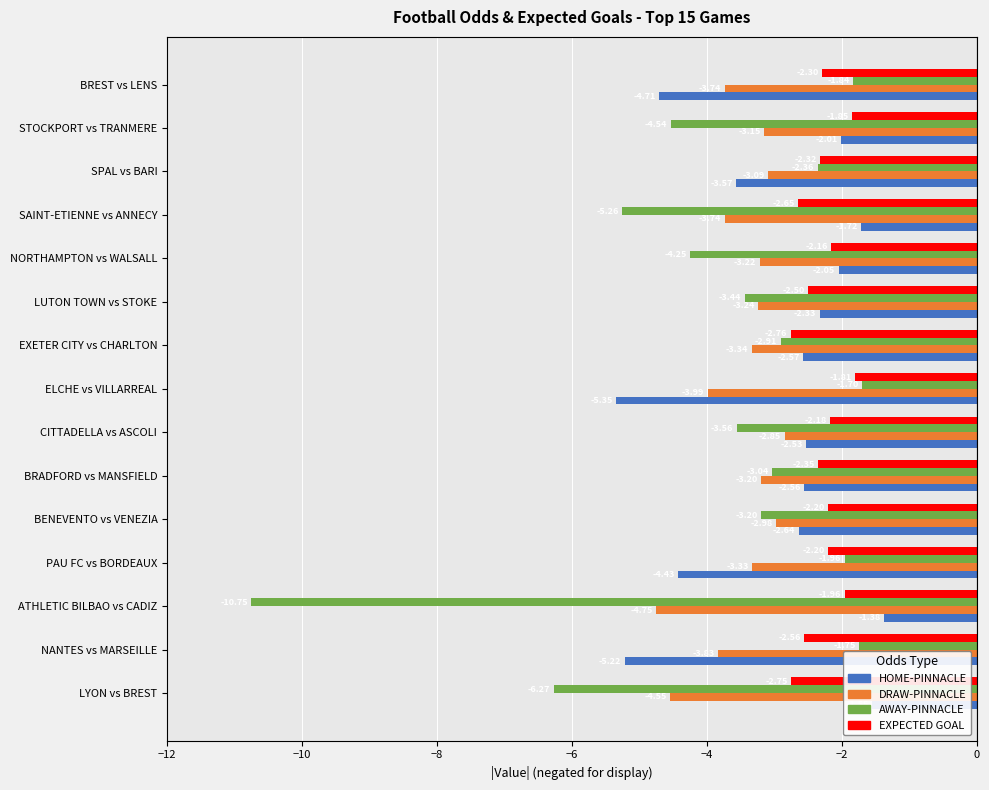

What is the difference between the maximum and minimum values in the HOME-PINNACLE series?

4.0